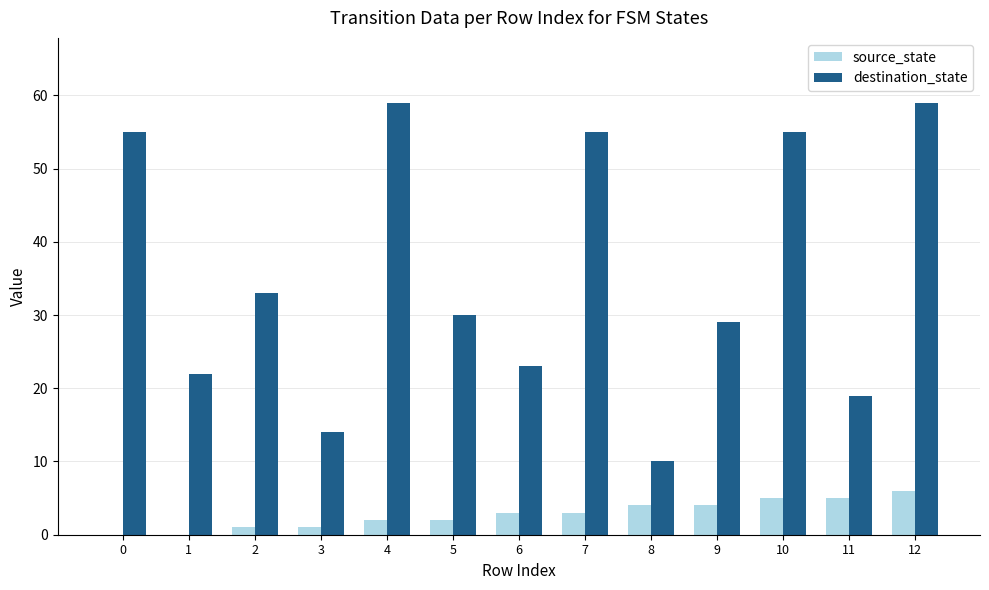

The value of destination_state at 1 is 37. True or false?

False